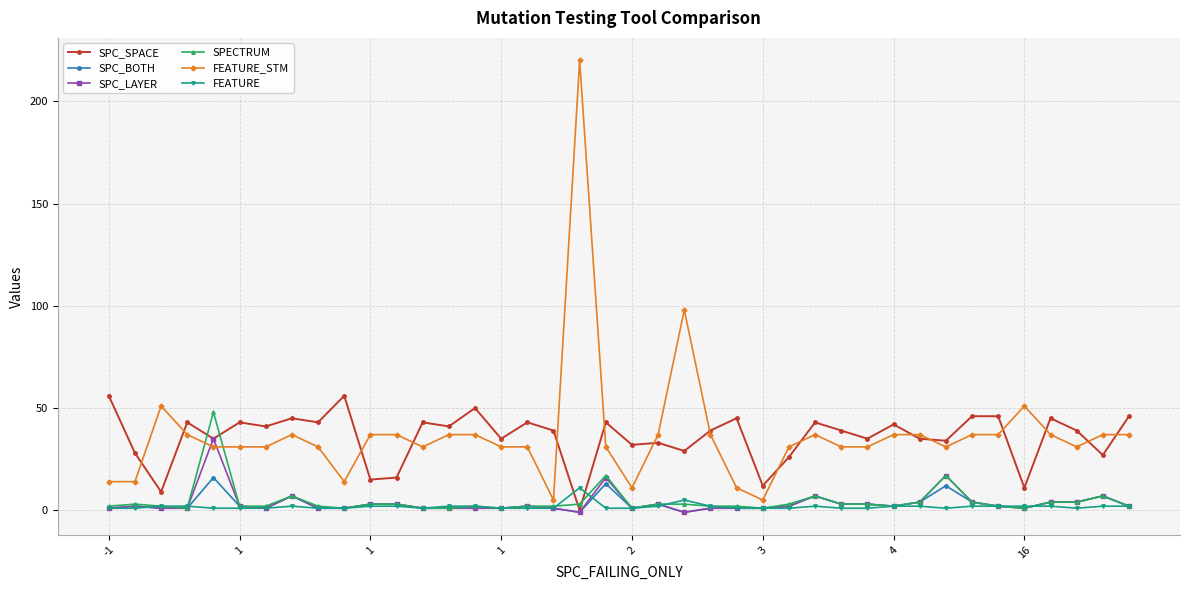

True or false: SPC_SPACE has more than 2 interior local peaks.

True